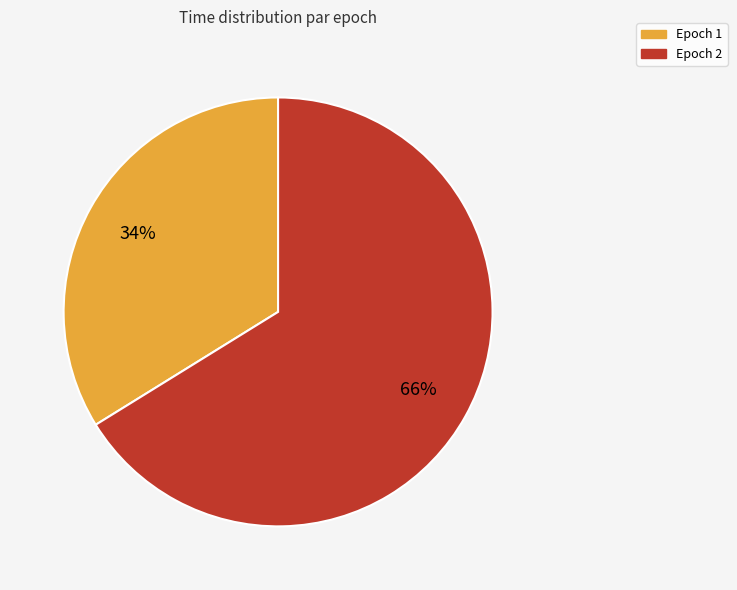

To the nearest percent, what percentage of the pie is Epoch 1?

34%